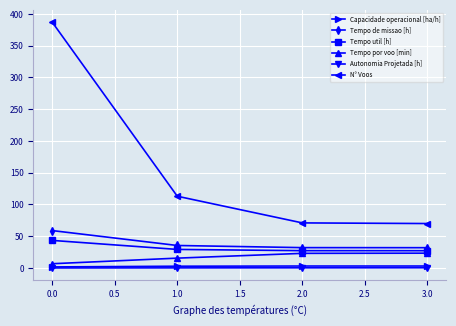

At which category is the sum across all series the highest?

0.0